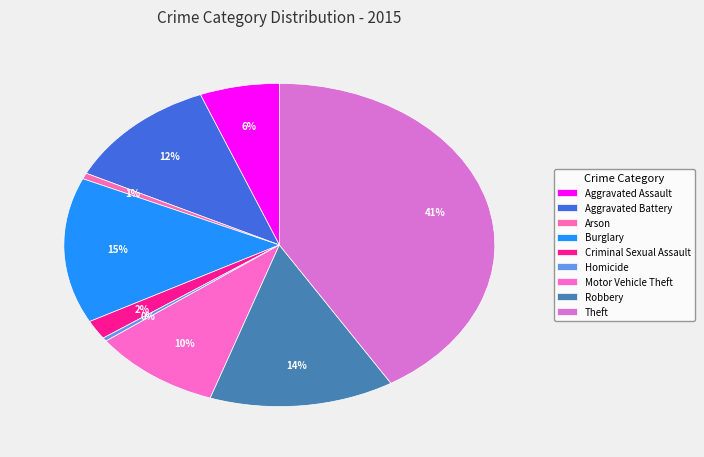

Count the number of slices in the pie.

9